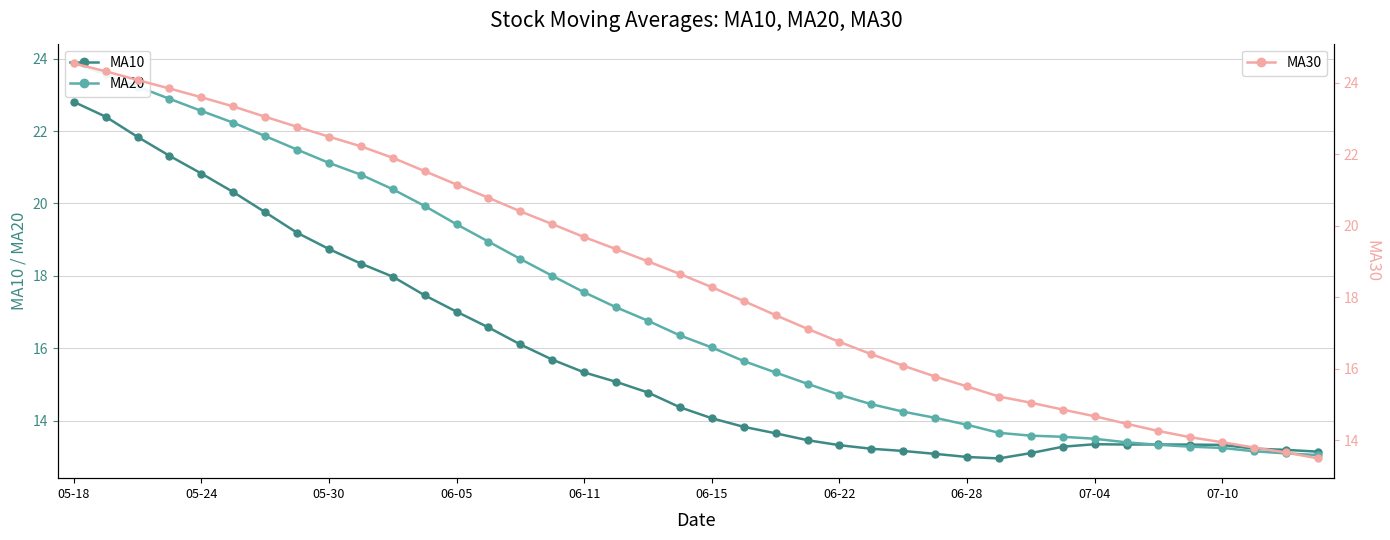

What is the sum of all MA20 values?

686.8